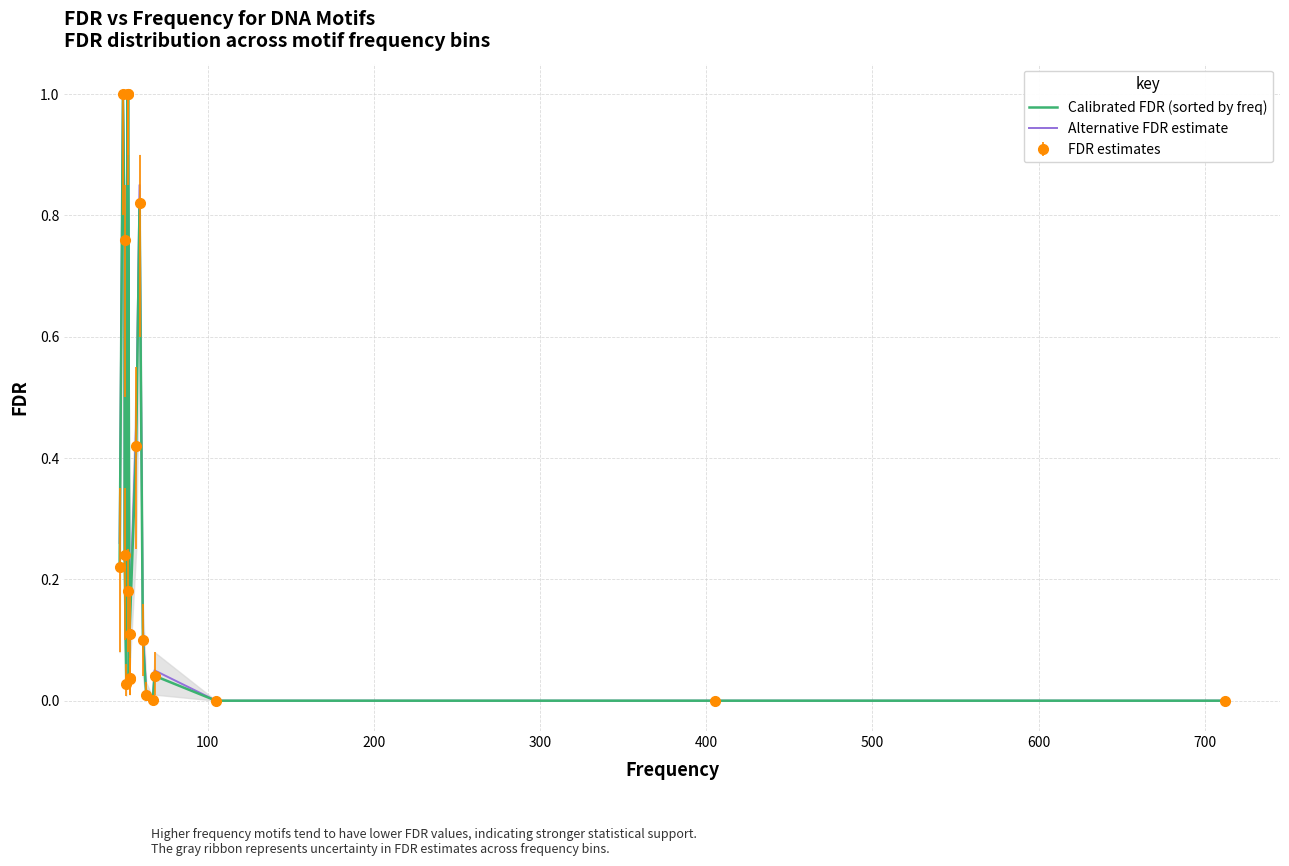

Reading right to left, list all the values displayed in this chart.

Calibrated FDR (sorted by freq): 0.0	0.0	0.0	0.0	0.0	0.0	0.1	0.8	0.4	0.1	0.0	0.0	1.0	0.2	1.0	0.0	0.2	0.8	1.0	0.2
Alternative FDR estimate: 0.0	0.0	0.0	0.1	0.0	0.0	0.1	0.8	0.5	0.1	0.0	0.0	1.0	0.2	1.0	0.0	0.3	0.8	1.0	0.3